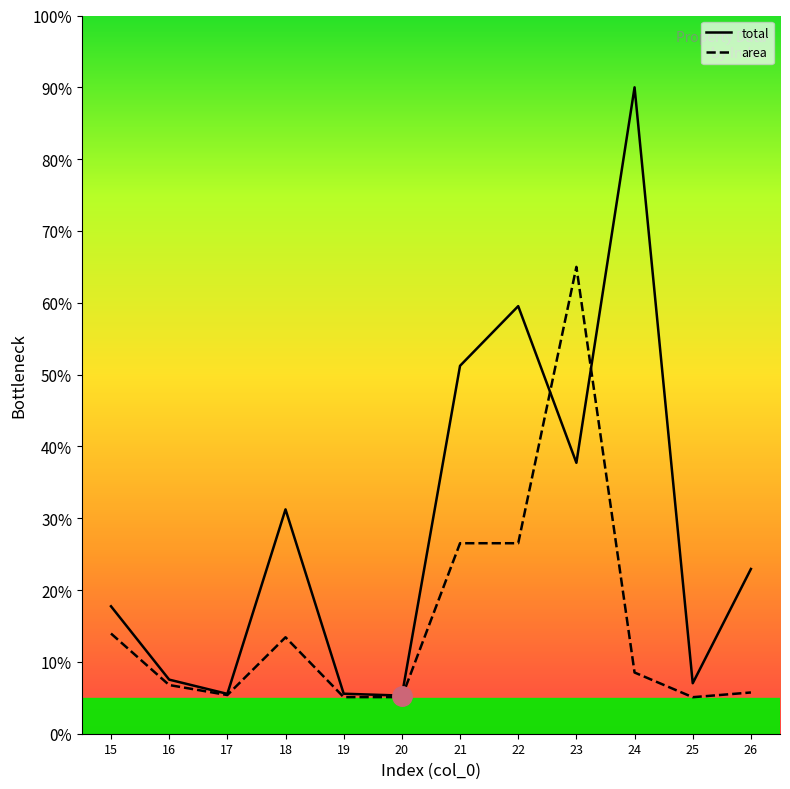

Where is the first local minimum for area?

17